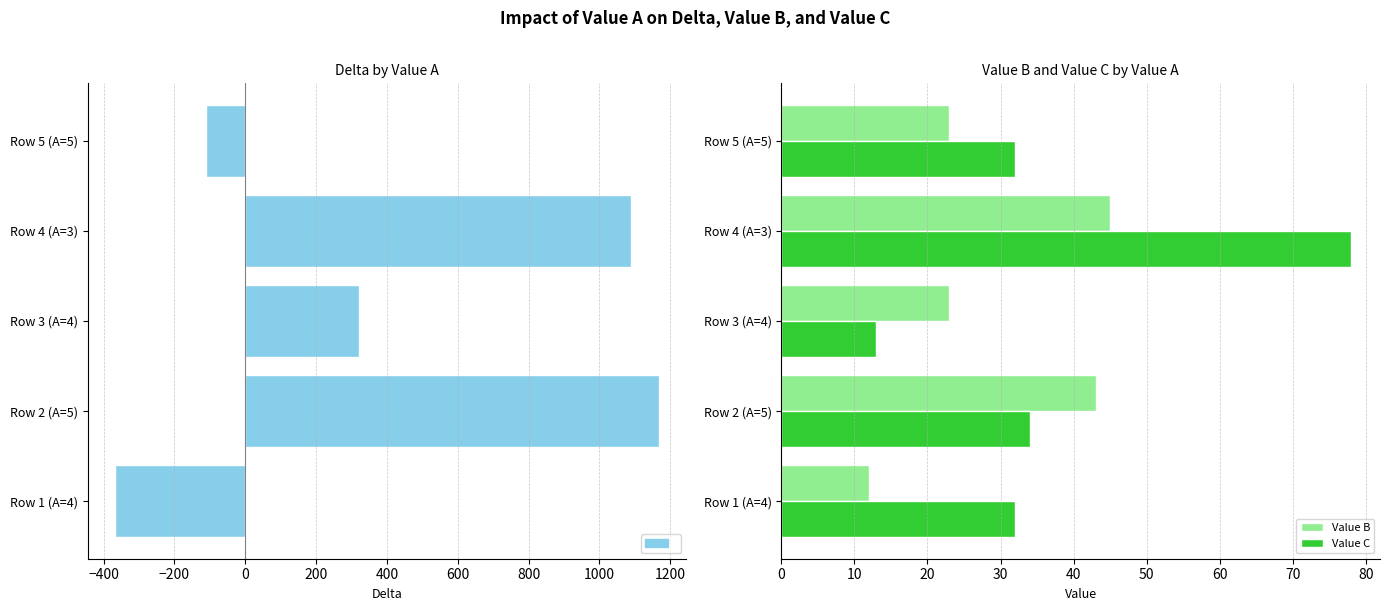

Where is Value C nearest to the value 45?

Row 2 (A=5)